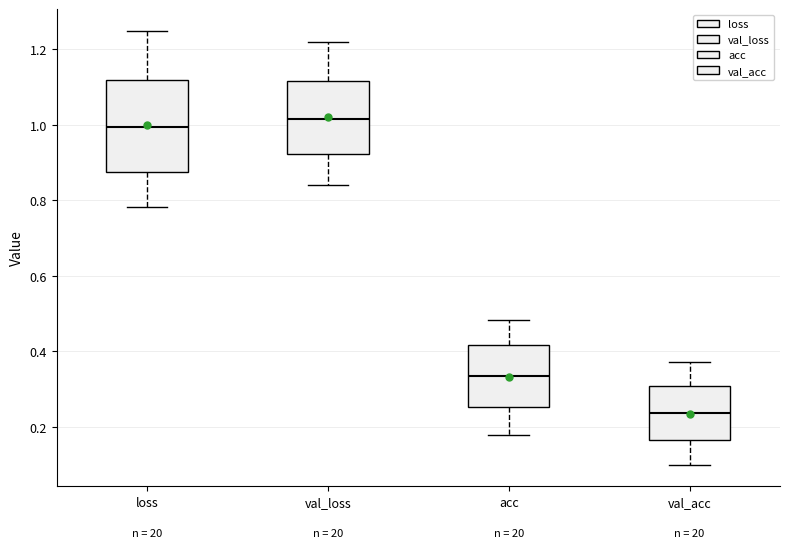

Reading left to right, transcribe this box plot: for each box, give where its median line is, the range the box spans, and where its two whiskers end, as read against the y-axis. The values are not printed on the chart, so give them approximately, as read against the axis.

loss: median 1.00, box 0.88 to 1.12, whiskers 0.78 to 1.24
val_loss: median 1.02, box 0.92 to 1.12, whiskers 0.84 to 1.22
acc: median 0.34, box 0.26 to 0.42, whiskers 0.18 to 0.48
val_acc: median 0.24, box 0.16 to 0.30, whiskers 0.10 to 0.38